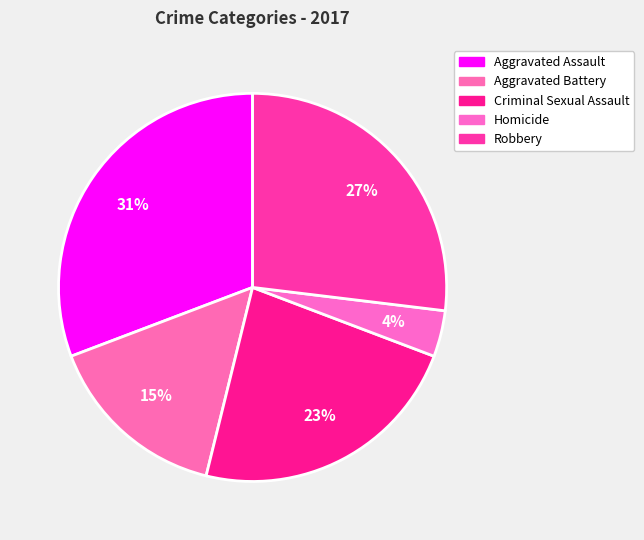

Count the number of slices in the pie.

5